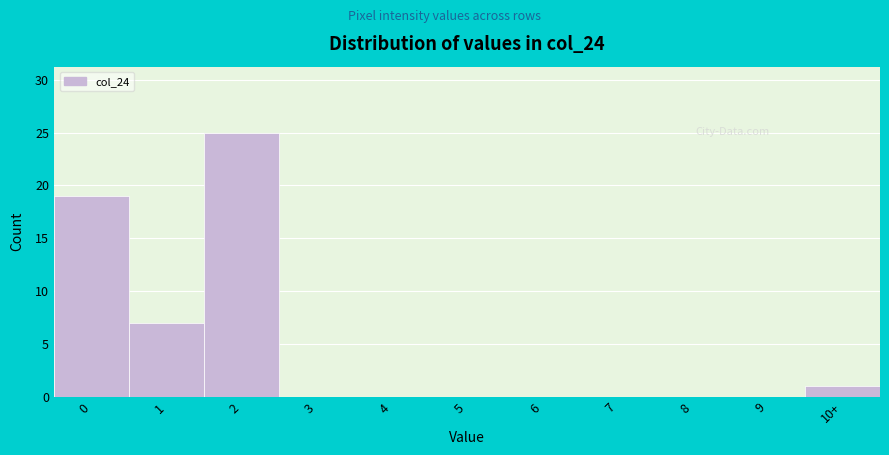

Reading left to right, extract all data points from this chart.

0=19	1=7	2=25	3=0	4=0	5=0	6=0	7=0	8=0	9=0	10+=1